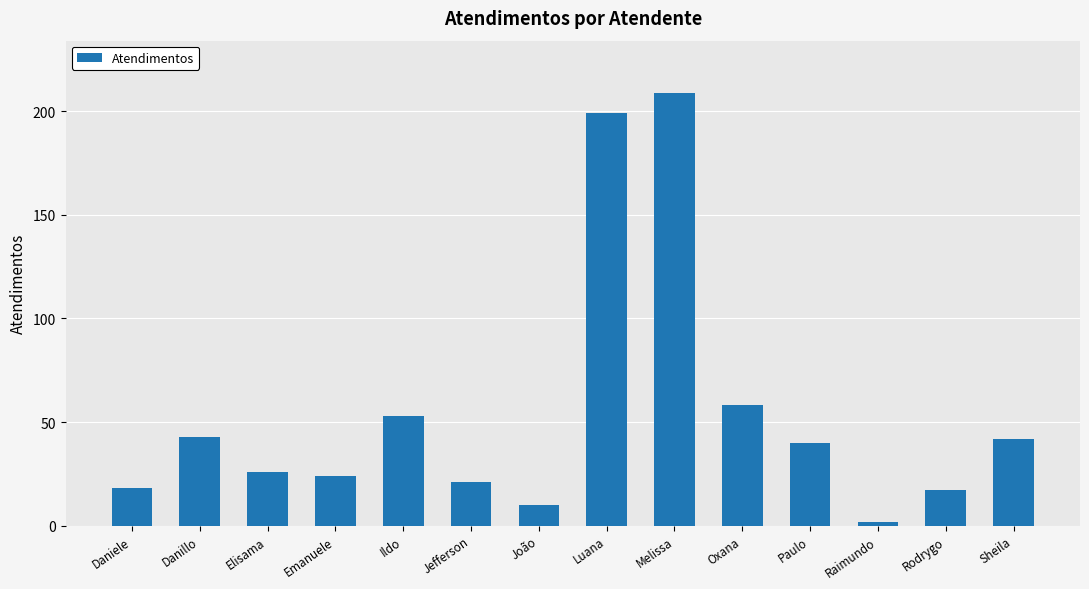

How many bars are there in total?

14